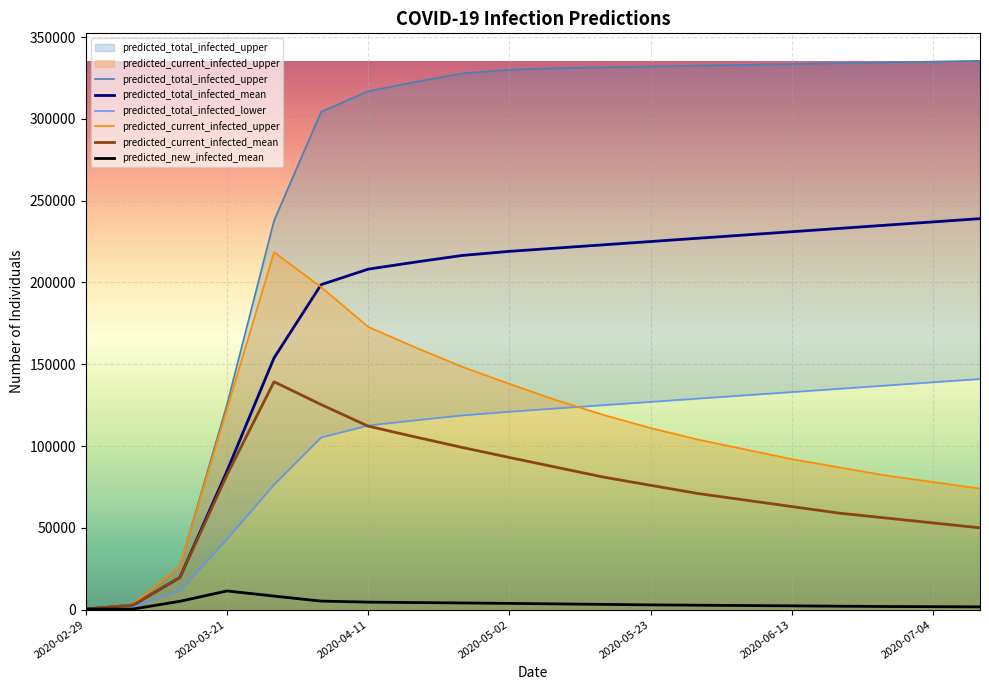

What is the value of the predicted_current_infected_mean point at the 10th from the left?

93000